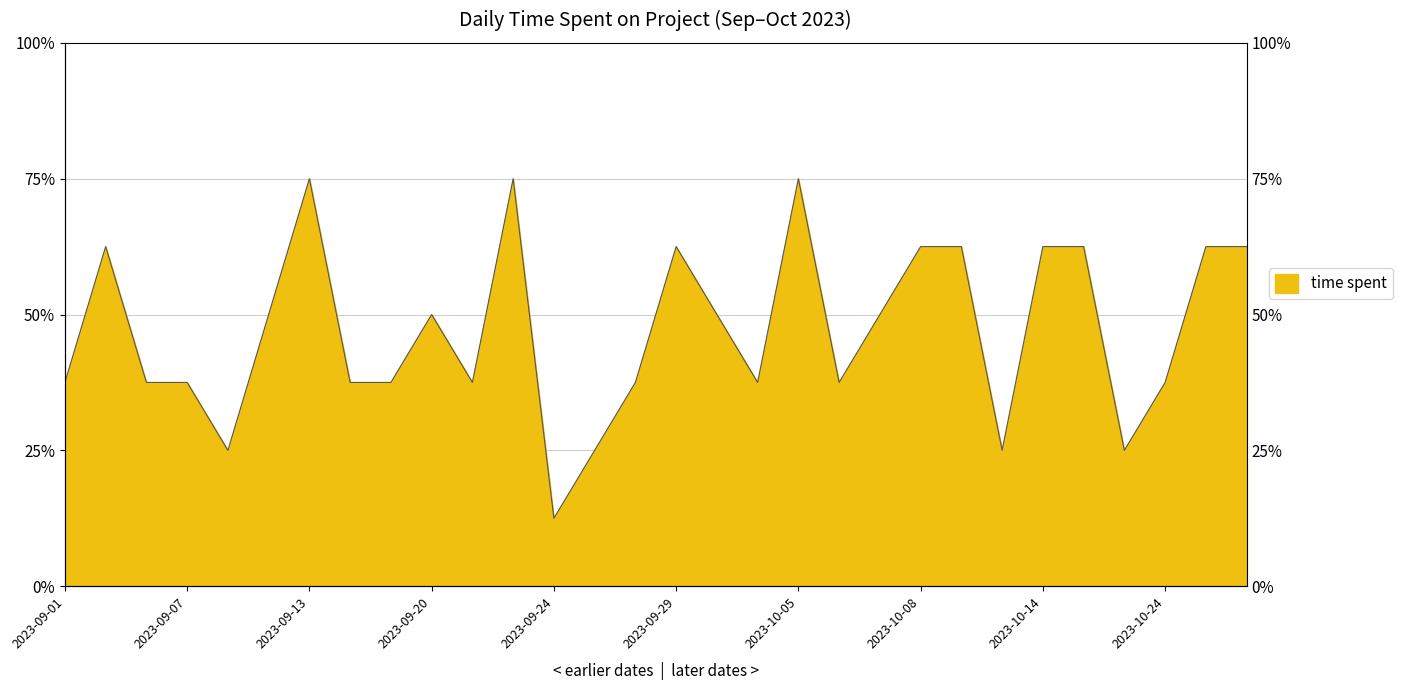

Approximately how many times larger is the value at 2023-10-13 compared to 2023-09-21?

0.7